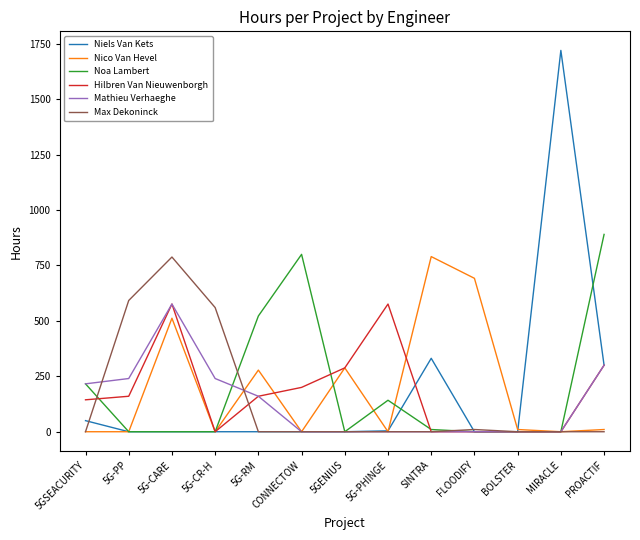

What are all the series names shown in the legend?

Niels Van Kets, Nico Van Hevel, Noa Lambert, Hilbren Van Nieuwenborgh, Mathieu Verhaeghe, Max Dekoninck